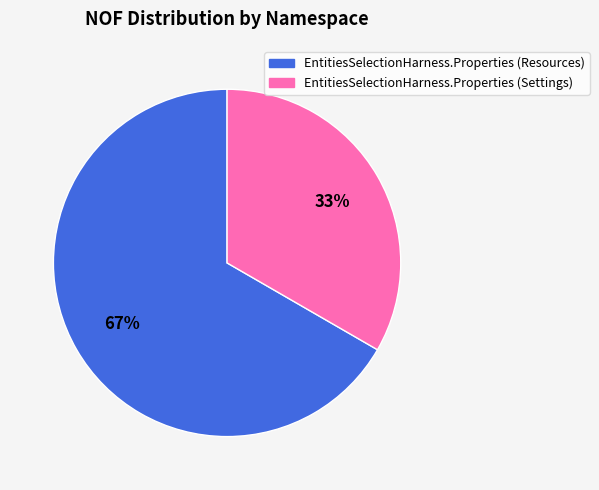

To the nearest percent, what is the average slice percentage?

50%